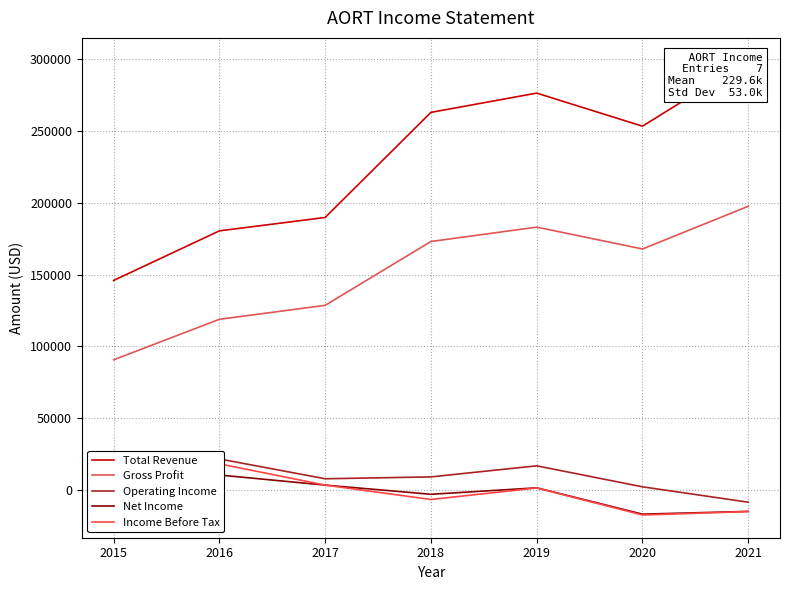

At which category does Net Income reach its first local valley?

2018